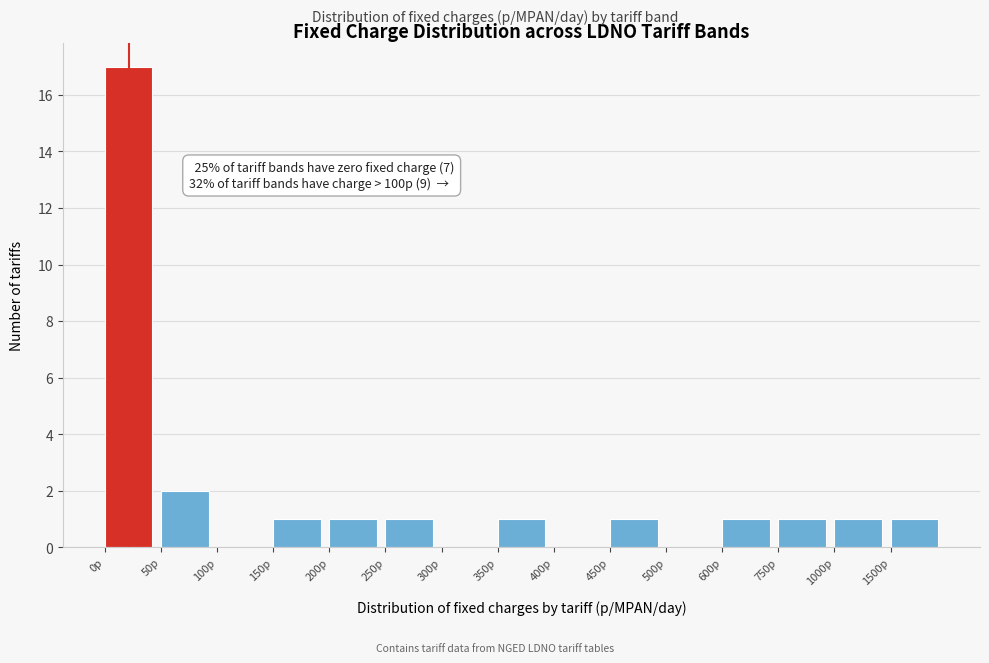

Reading left to right, list all the values displayed in this chart.

0p=17	50p=2	100p=0	150p=1	200p=1	250p=1	300p=0	350p=1	400p=0	450p=1	500p=0	600p=1	750p=1	1000p=1	1500p=1